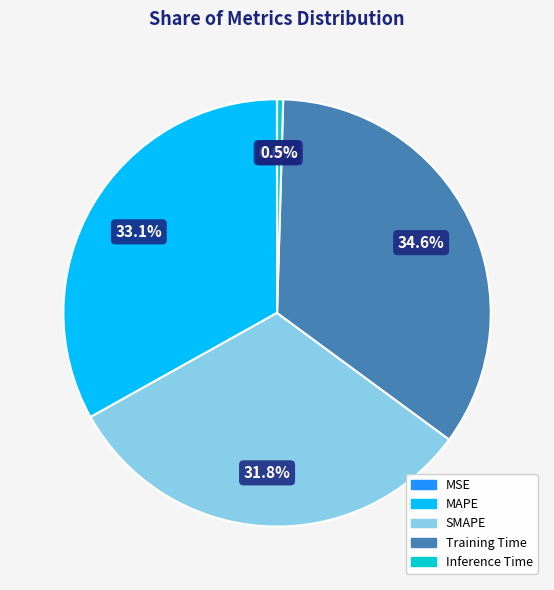

To the nearest percent, what is the combined percentage of SMAPE and MAPE?

65%